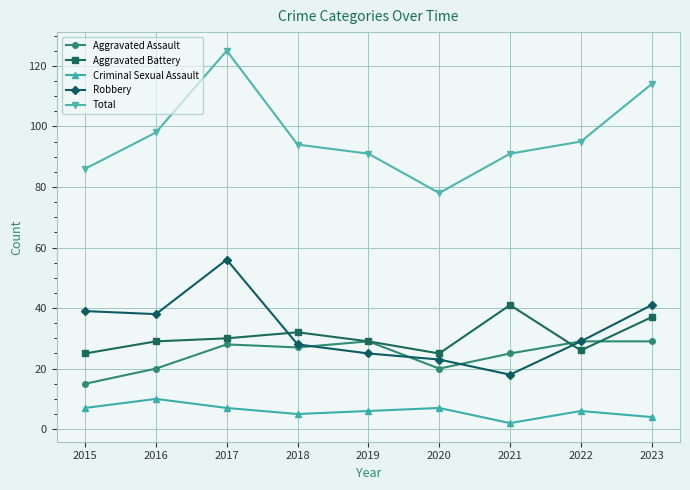

True or false: Criminal Sexual Assault and Aggravated Battery intersect in this chart.

False